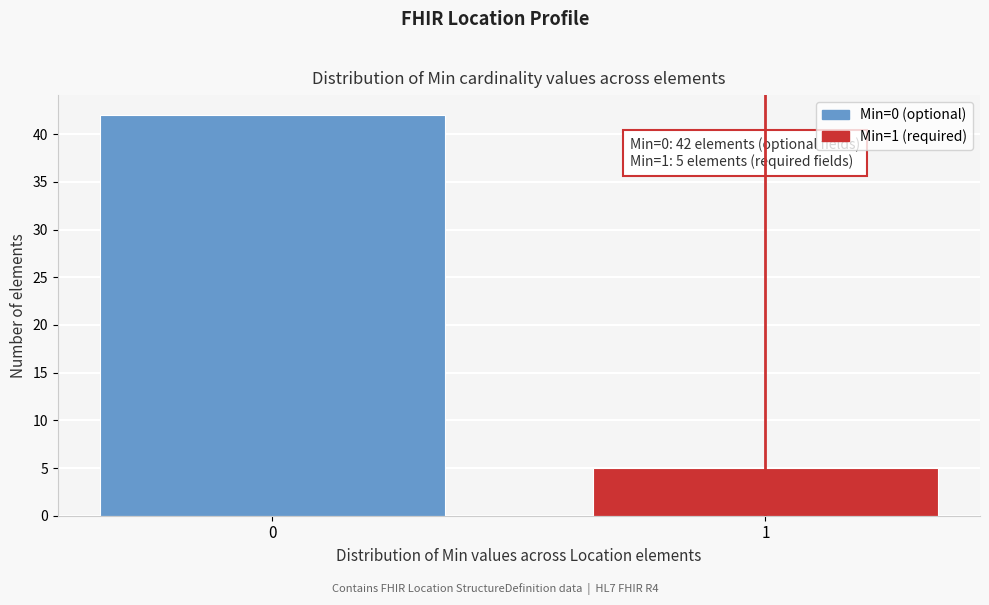

Reading left to right, what are all the values shown in this chart?

0=42	1=5